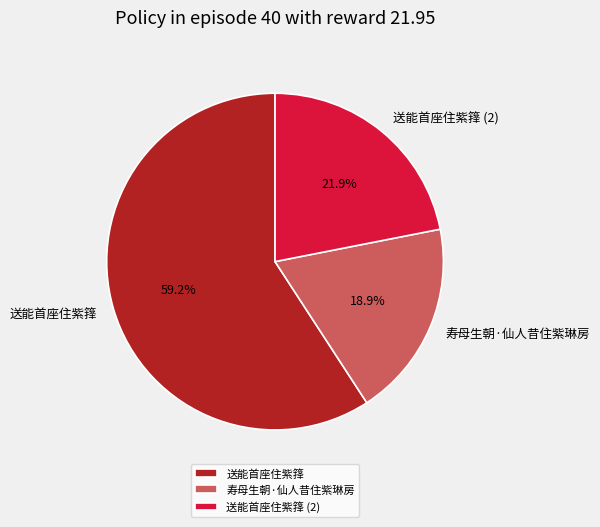

What percentage is the 送能首座住紫箨 slice, to the nearest percent?

59%